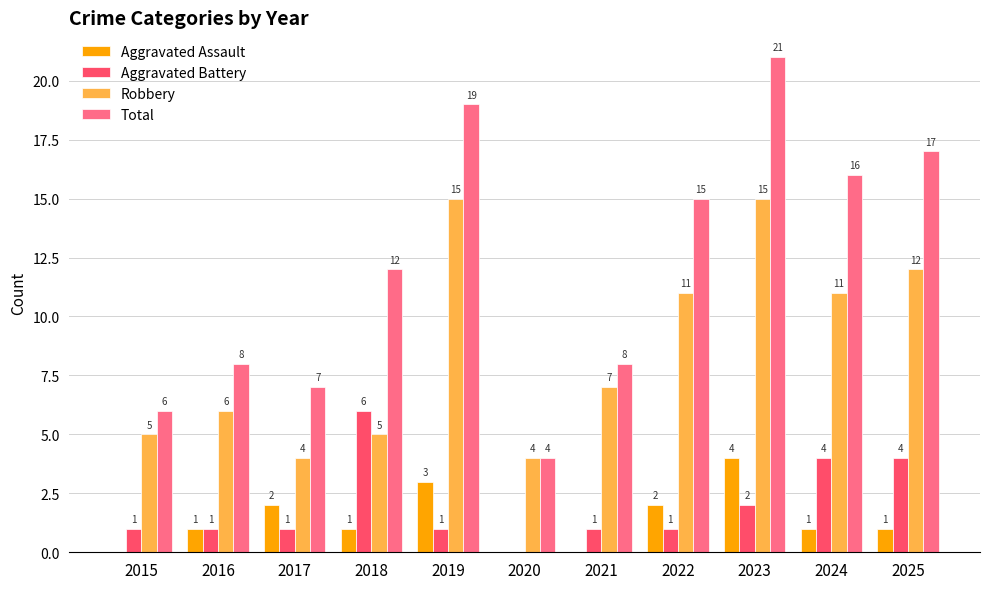

Count the number of data series in this chart.

4